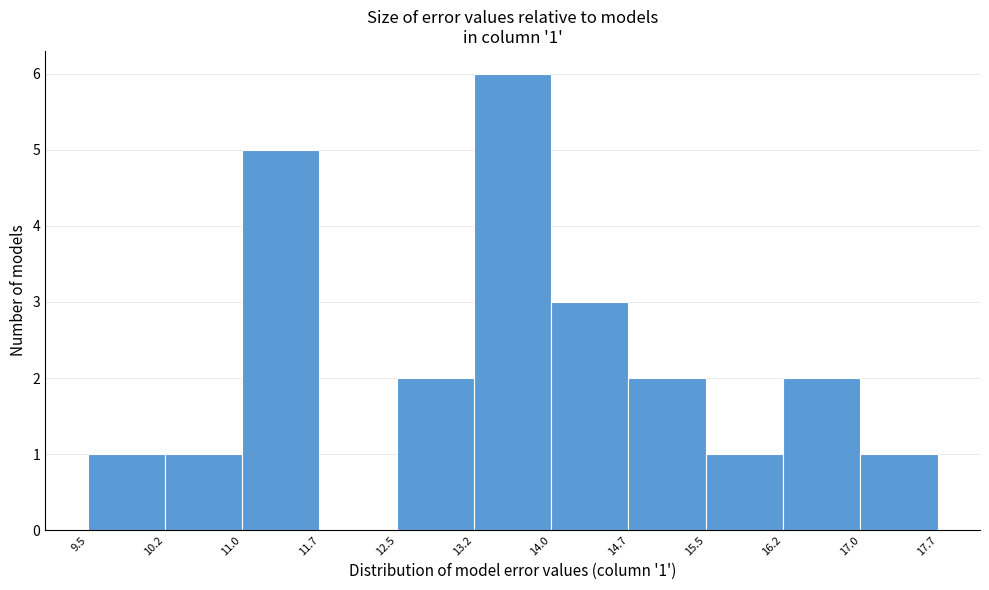

Over which range of the x-axis is the bar tallest?

13.2 to 14.0